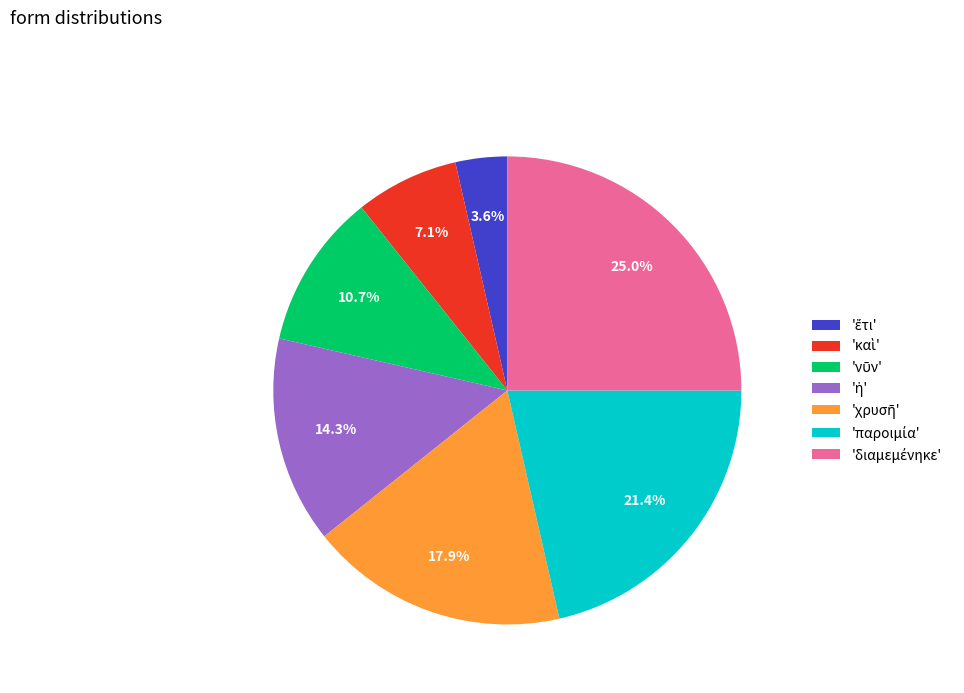

Is there a majority slice in this chart?

No